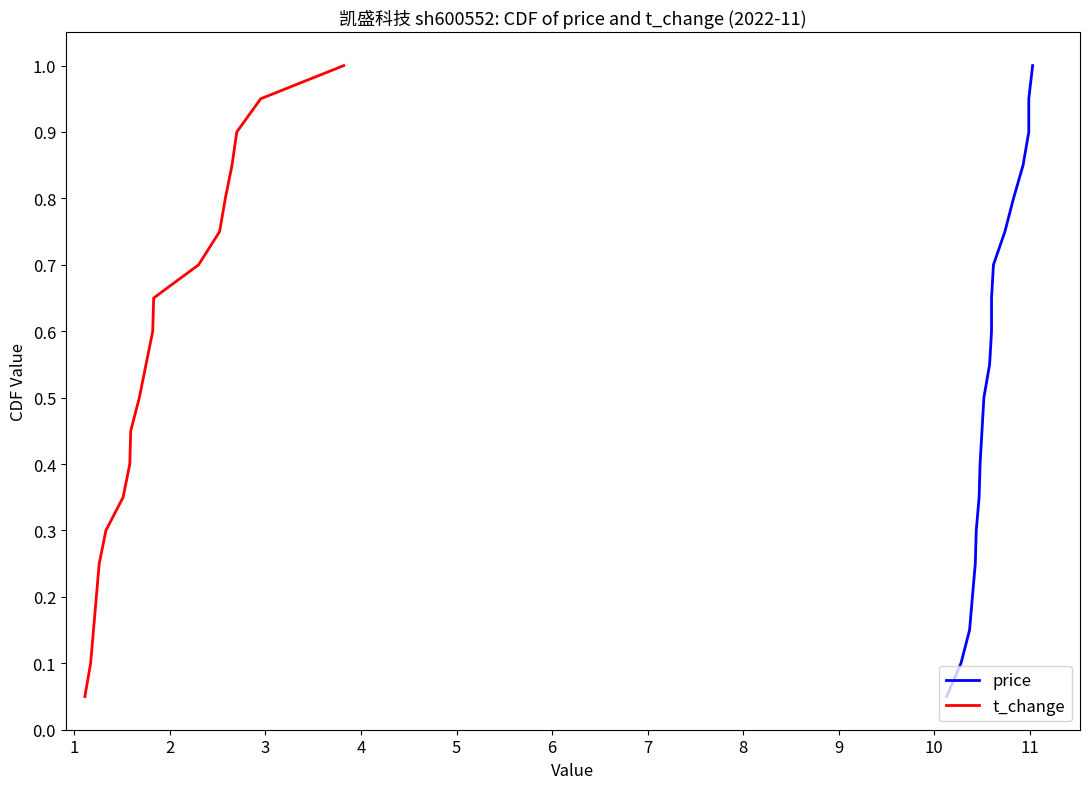

True or false: price and t_change cross at least once.

False